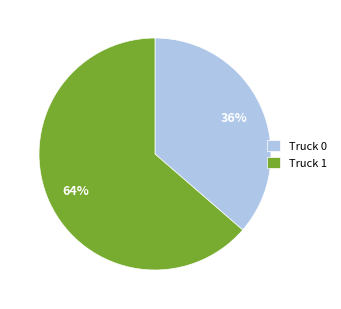

Which slice is the largest?

Truck 1